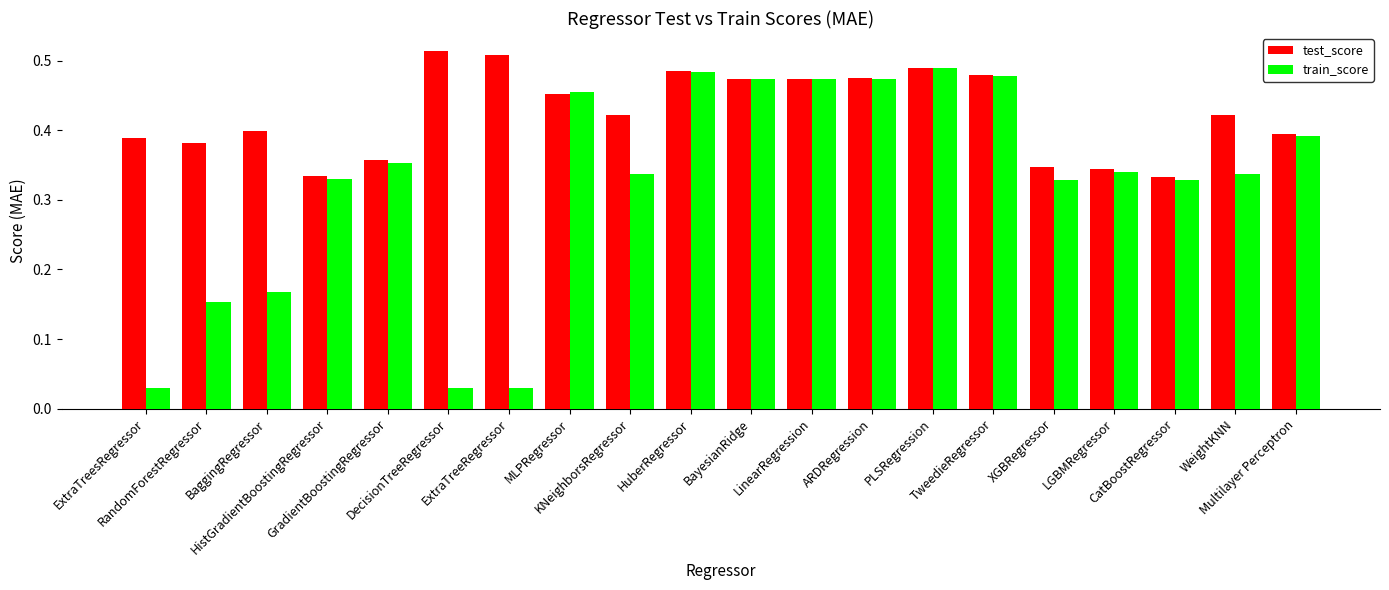

Which category has the highest value in the test_score series?

DecisionTreeRegressor